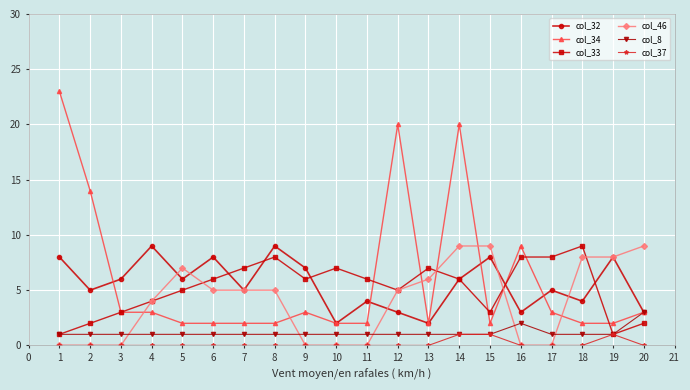

The value of col_8 at 2 is 0. True or false?

False